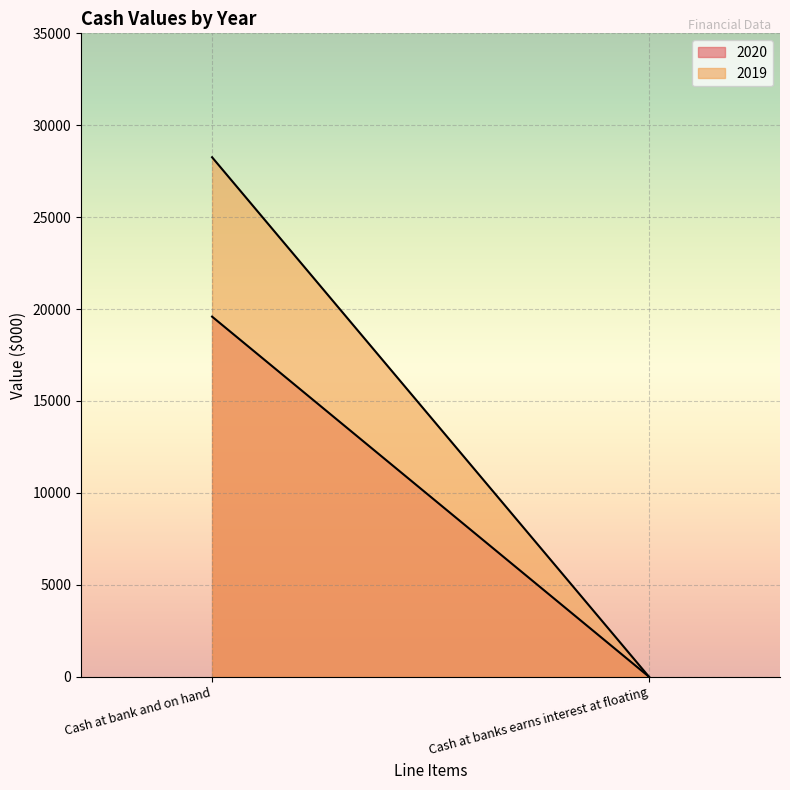

Which series has the widest spread of values?

2019